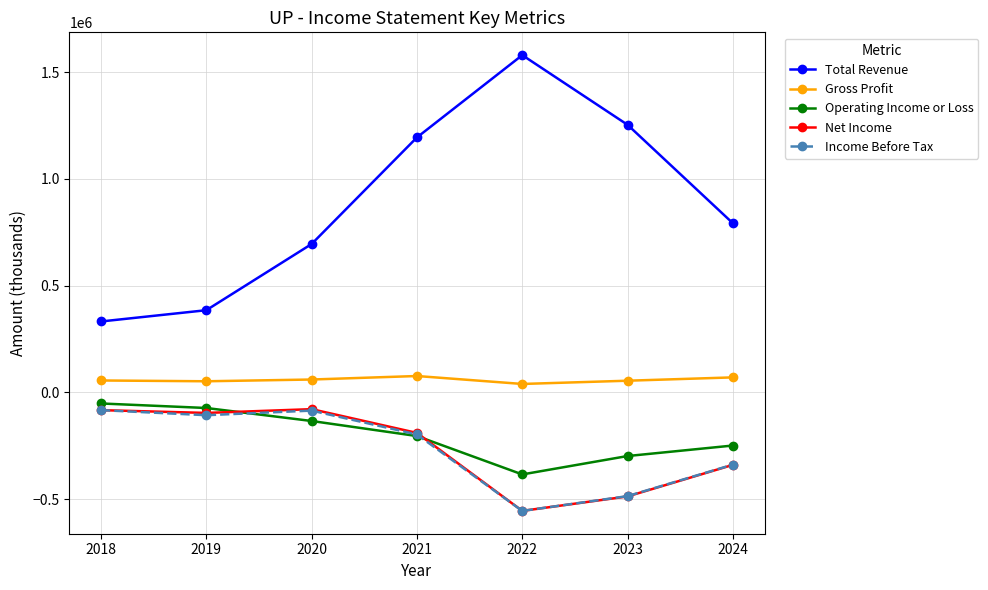

True or false: Income Before Tax and Gross Profit cross at least once.

False